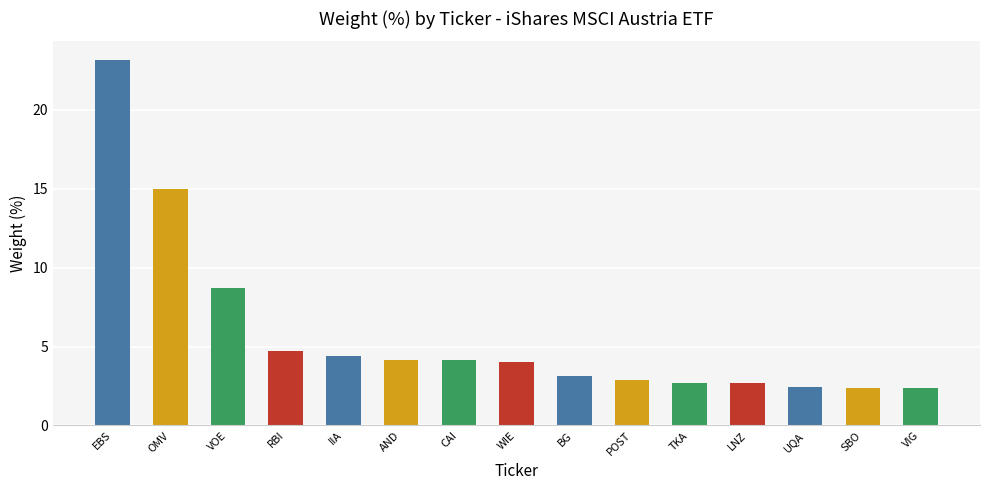

The chart shows a value of 2.2 at BG. True or false?

False